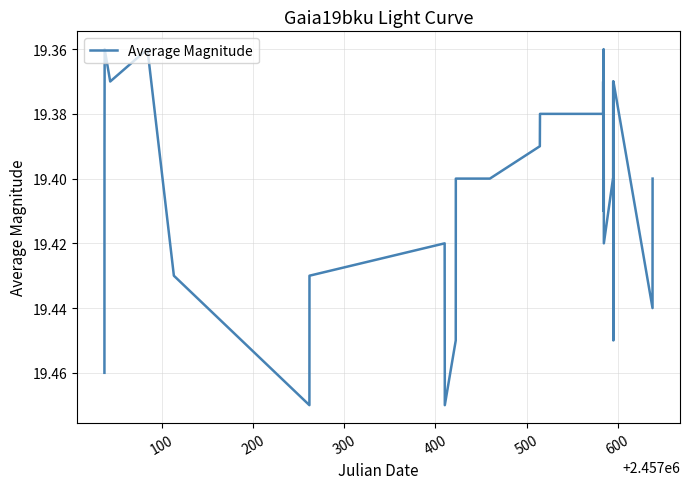

What is the value of the 29th point from the left?

19.4